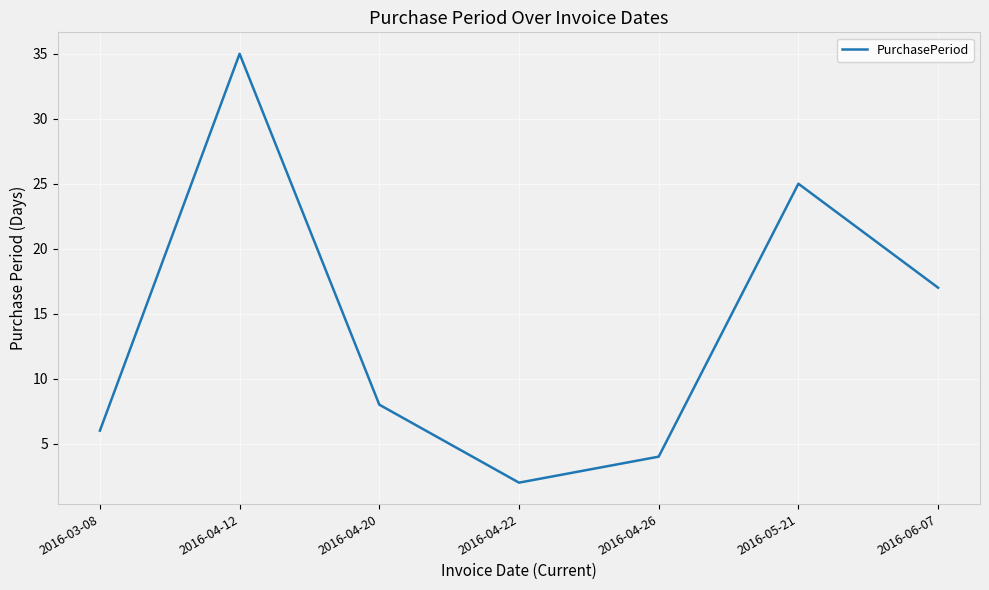

Rank the categories by value from highest to lowest.

2016-04-12, 2016-05-21, 2016-06-07, 2016-04-20, 2016-03-08, 2016-04-26, 2016-04-22